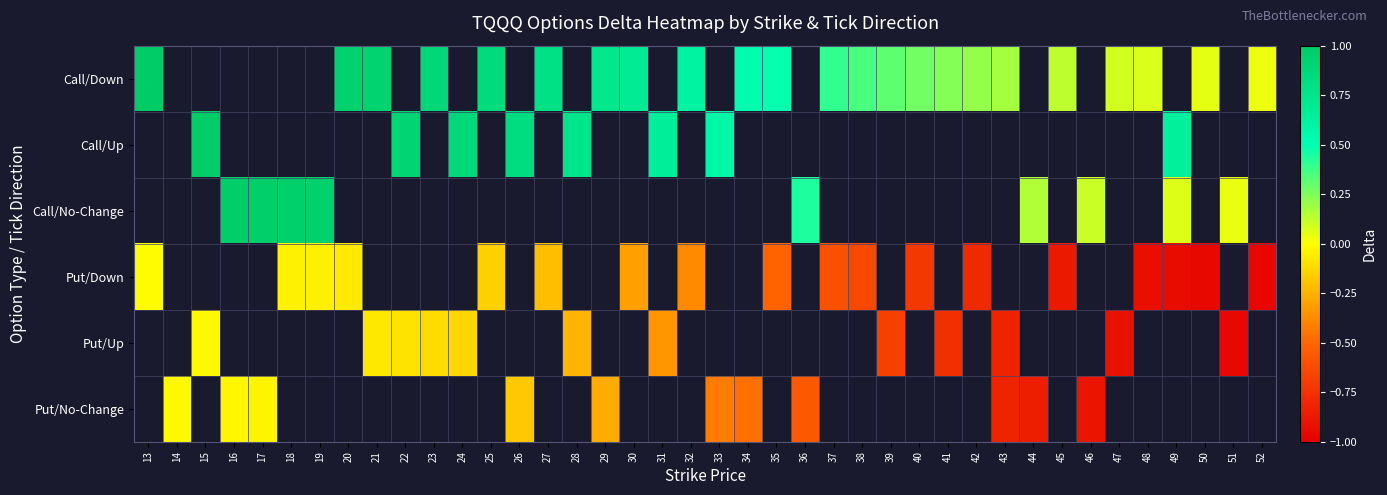

Is the value of Put/No-Change at 36 greater than the value of Put/Up at 36?

No